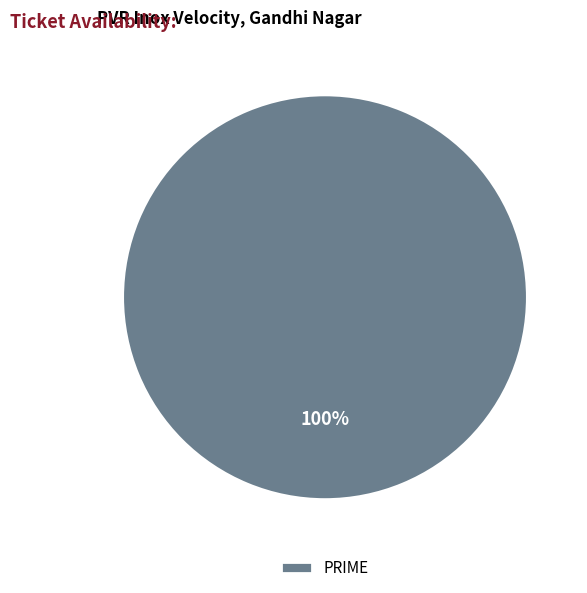

The PRIME slice represents 90% of the pie. True or false?

False